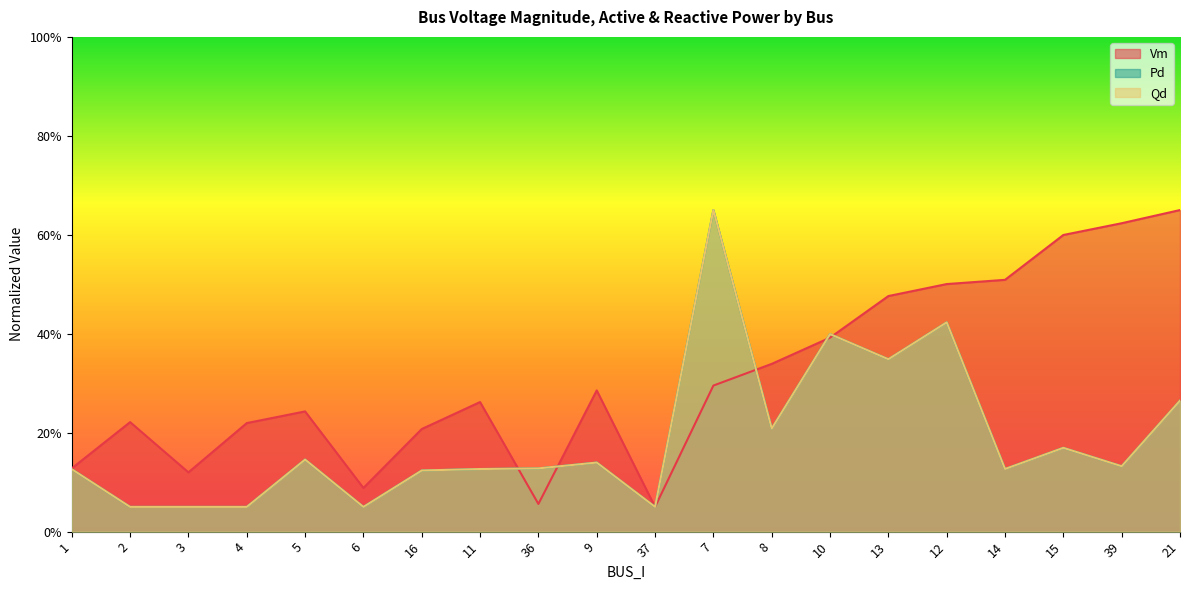

Where is the first local maximum for Qd?

5